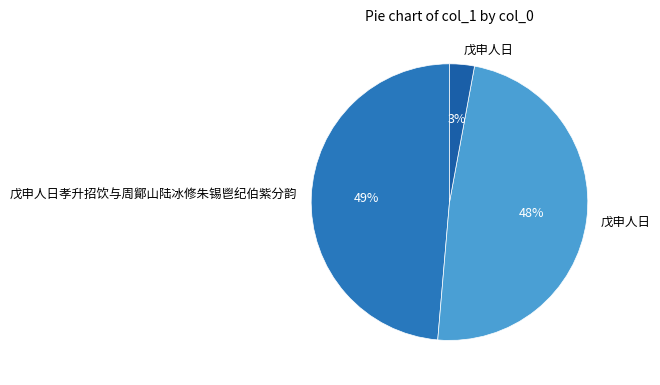

Count the number of slices in the pie.

3